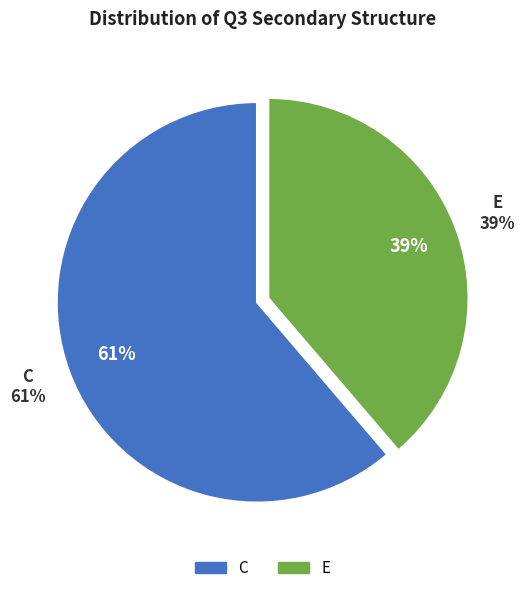

Which has a higher value, C or E?

C